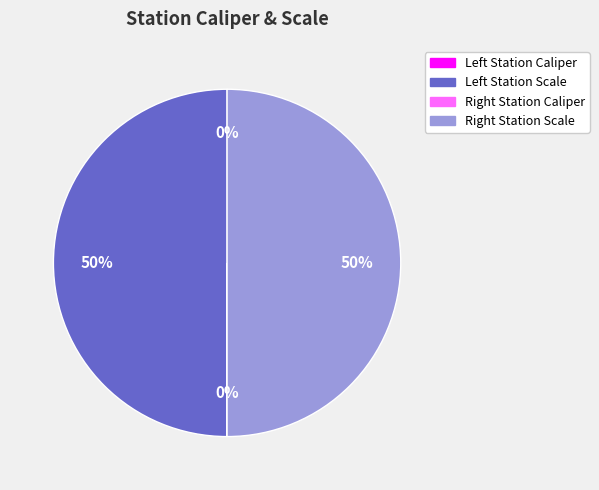

To the nearest percent, what is the average slice percentage?

25%